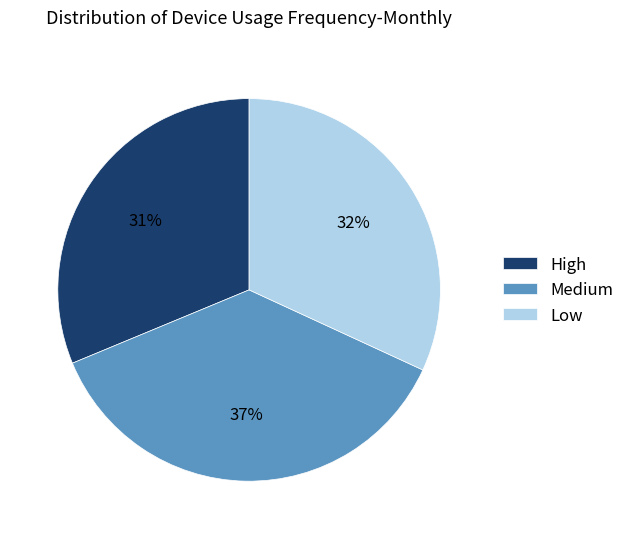

Which slice is the smallest?

High